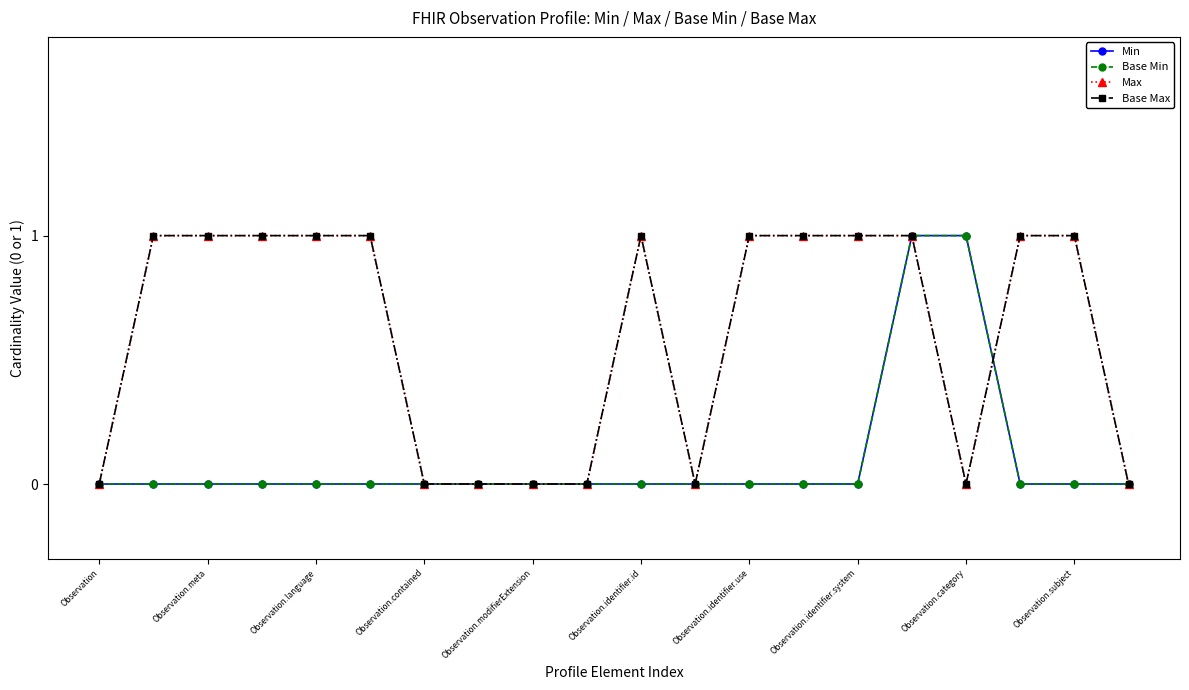

Is this an area chart (filled region under the line)?

No